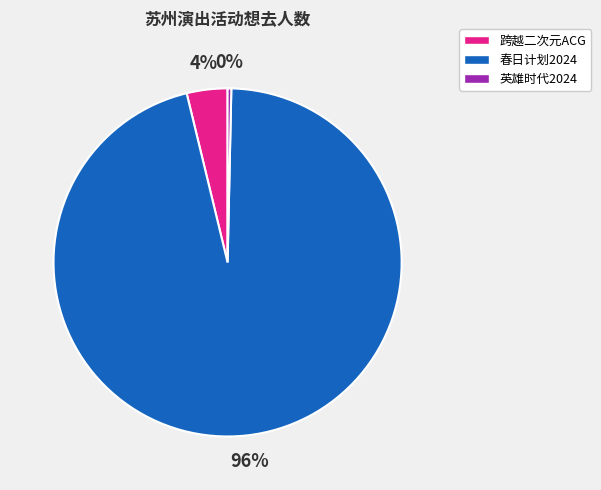

To the nearest percent, what portion does 跨越二次元ACG represent?

4%